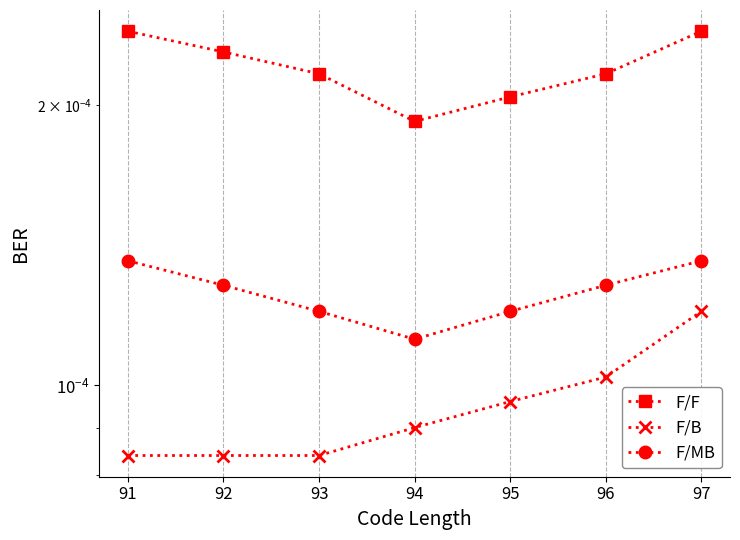

List the series in order of their peak value, highest first.

F/F, F/MB, F/B